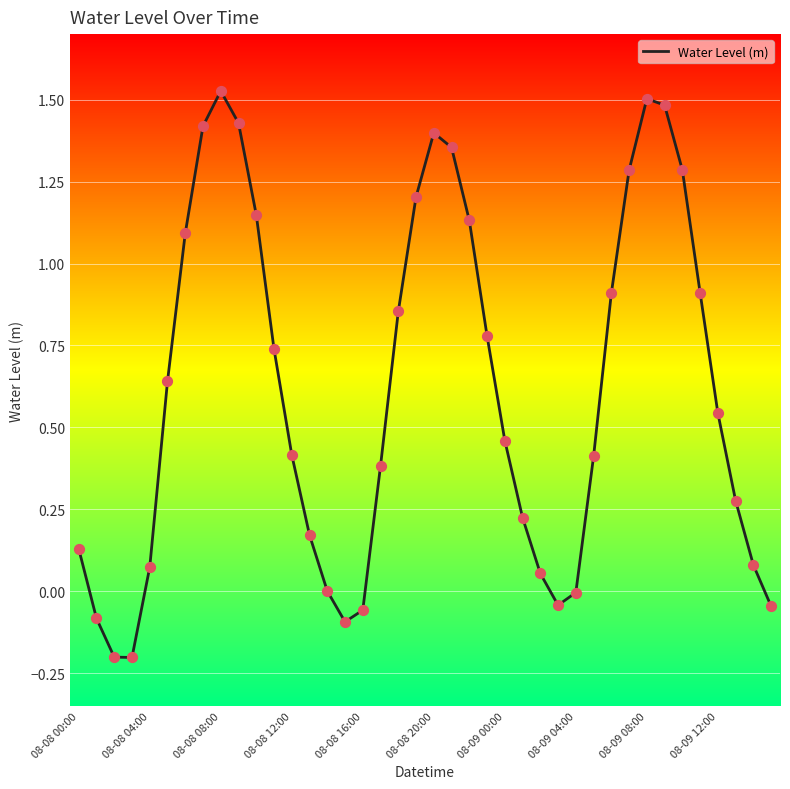

What is the difference between the maximum and minimum values?

1.7